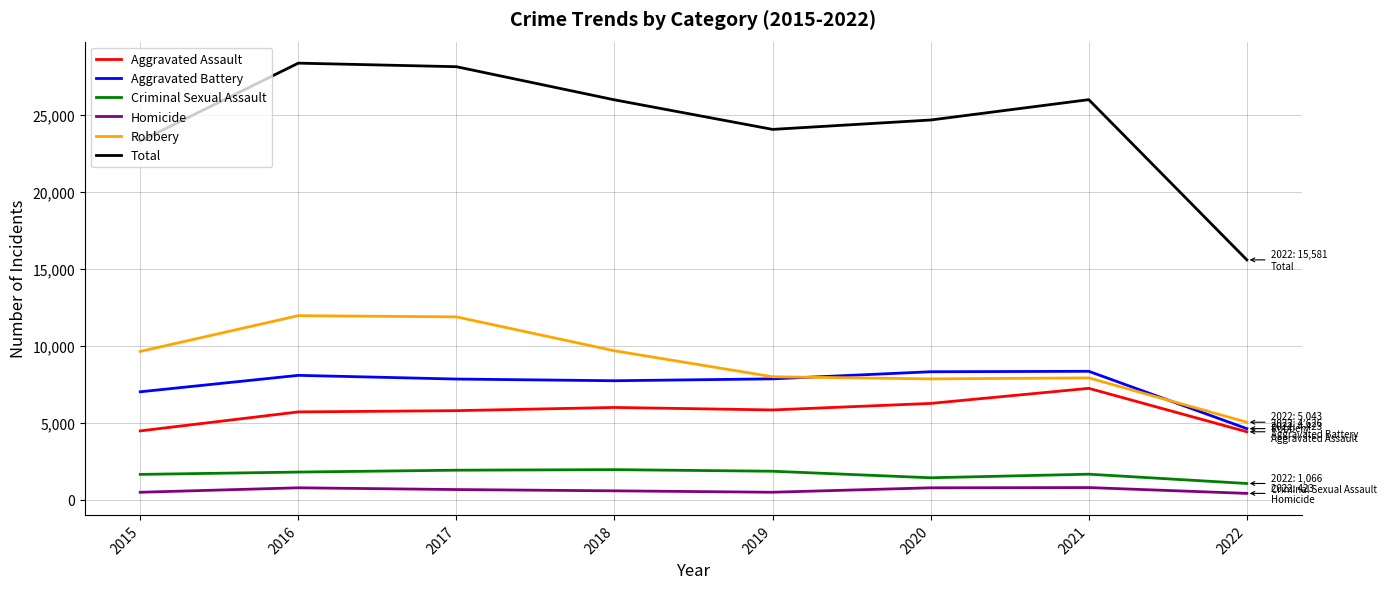

Does the chart display data point markers on the line(s)?

No